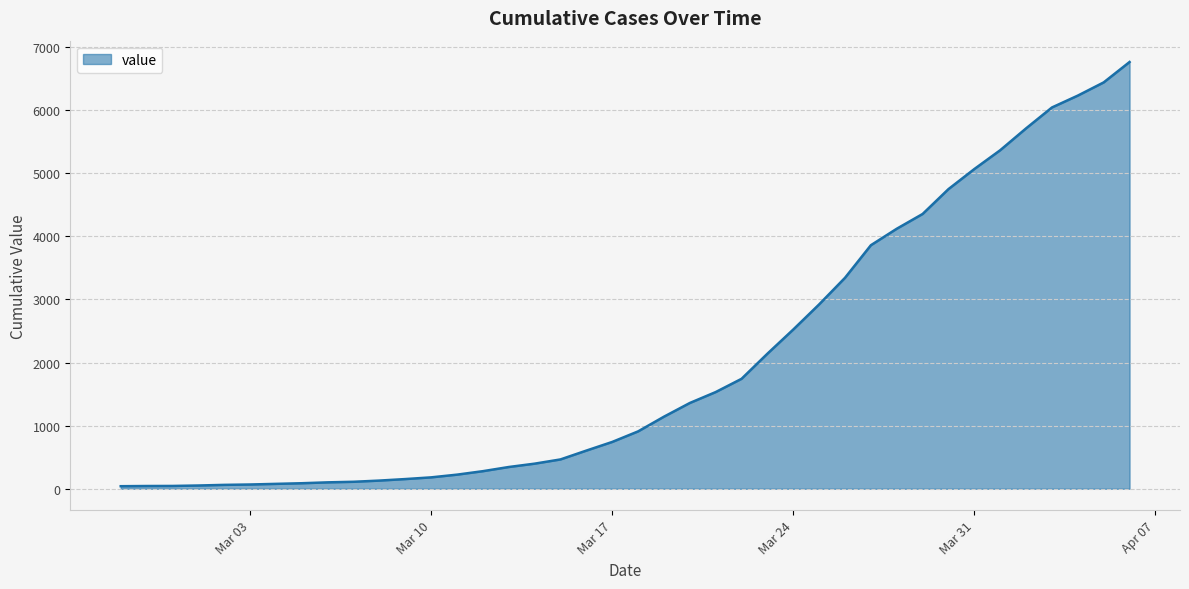

What is the difference between the maximum and minimum values?

6719